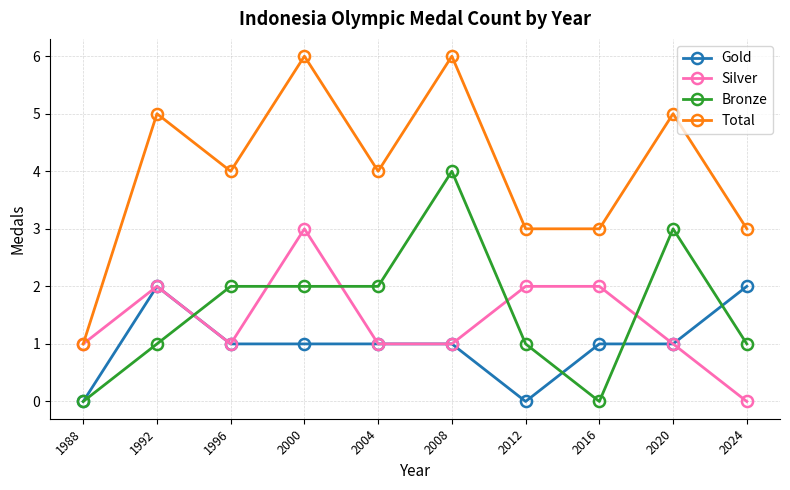

What is the sum of the Total values at 2016 and 2008?

9